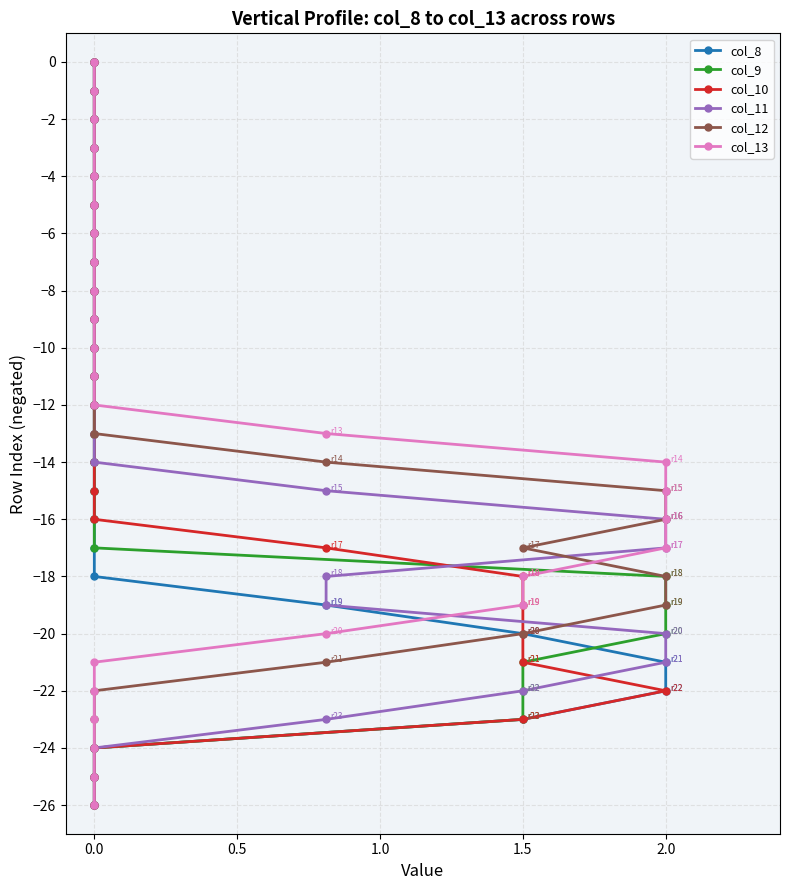

Rank the series at 0.0 from highest to lowest value.

col_8, col_9, col_10, col_11, col_12, col_13